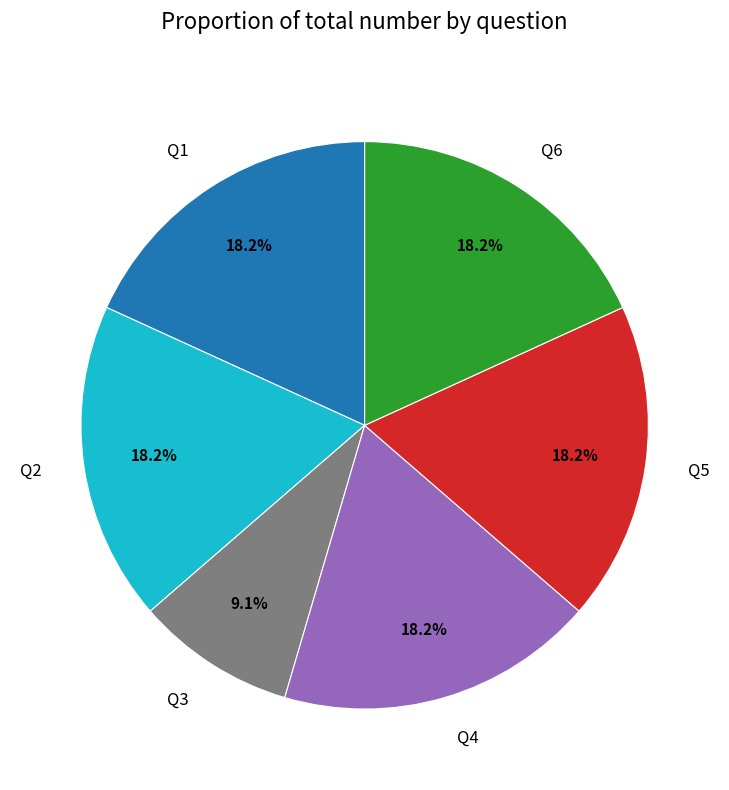

True or false: Q3 accounts for 1% of the total.

False